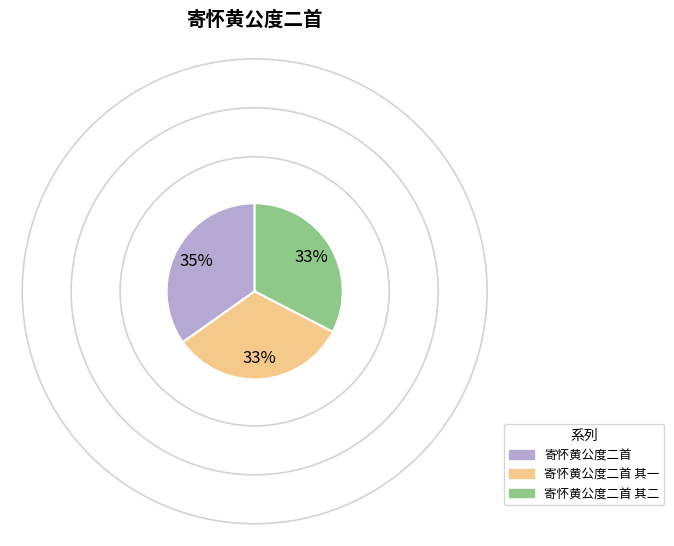

Does any single category account for the majority?

No